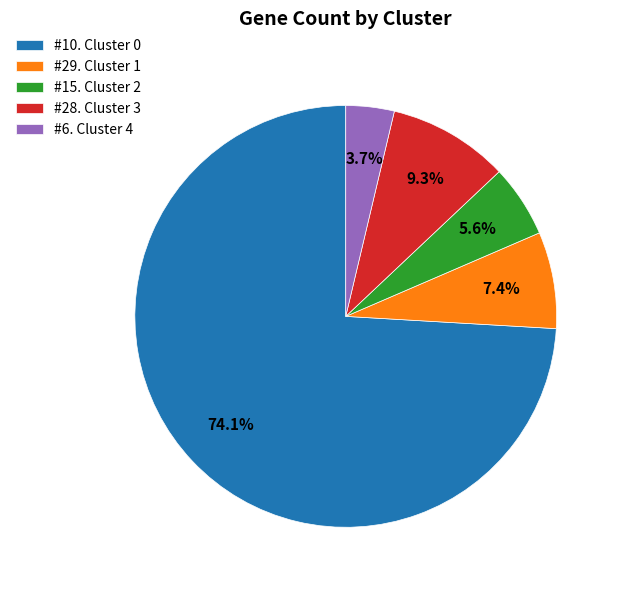

How many segments does this pie chart have?

5